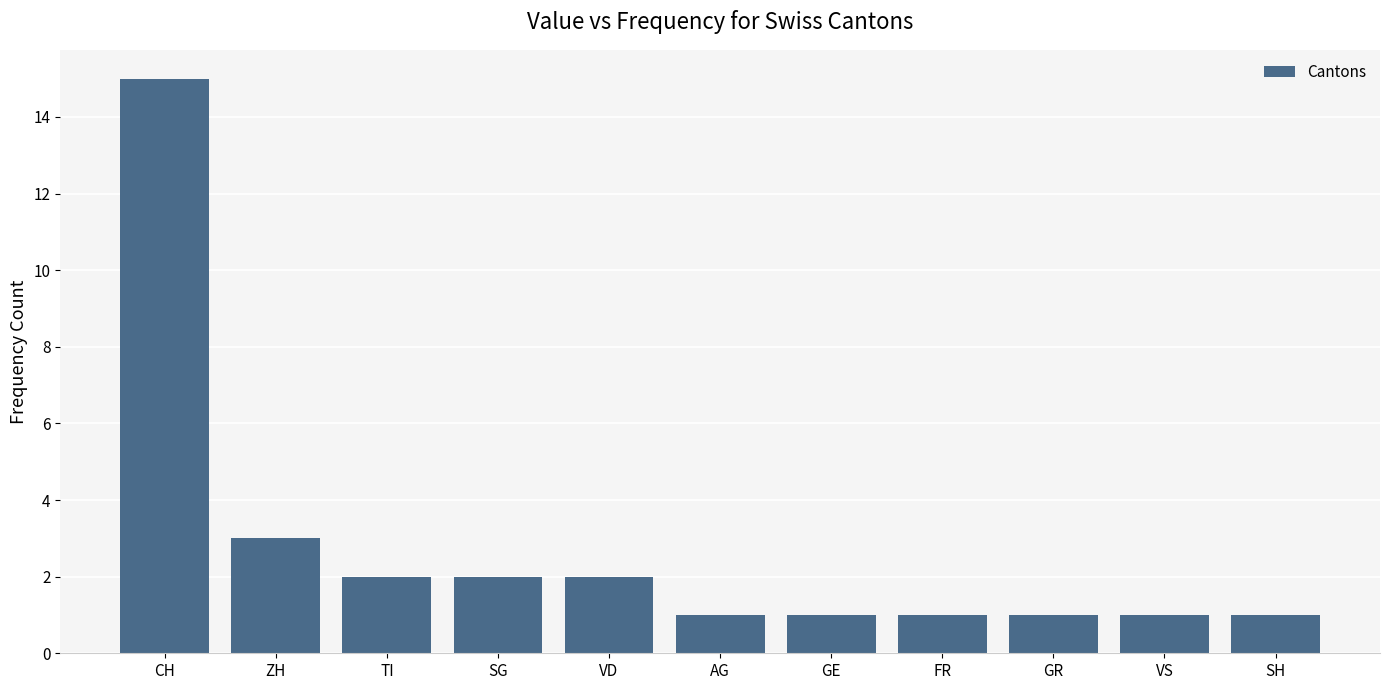

Which category has the highest value across all series?

CH